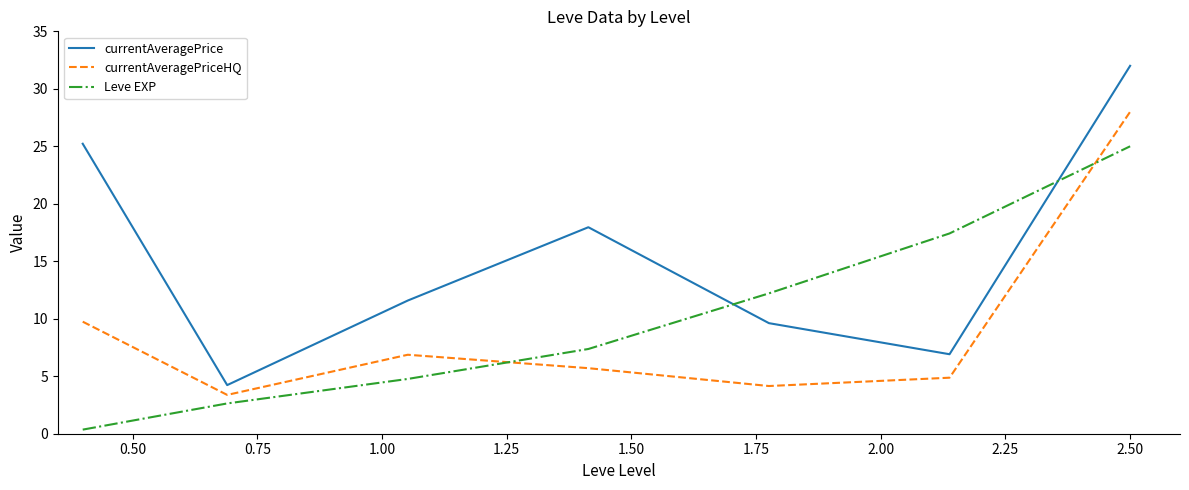

What is the difference between the second highest and minimum values in the currentAveragePriceHQ series?

6.4